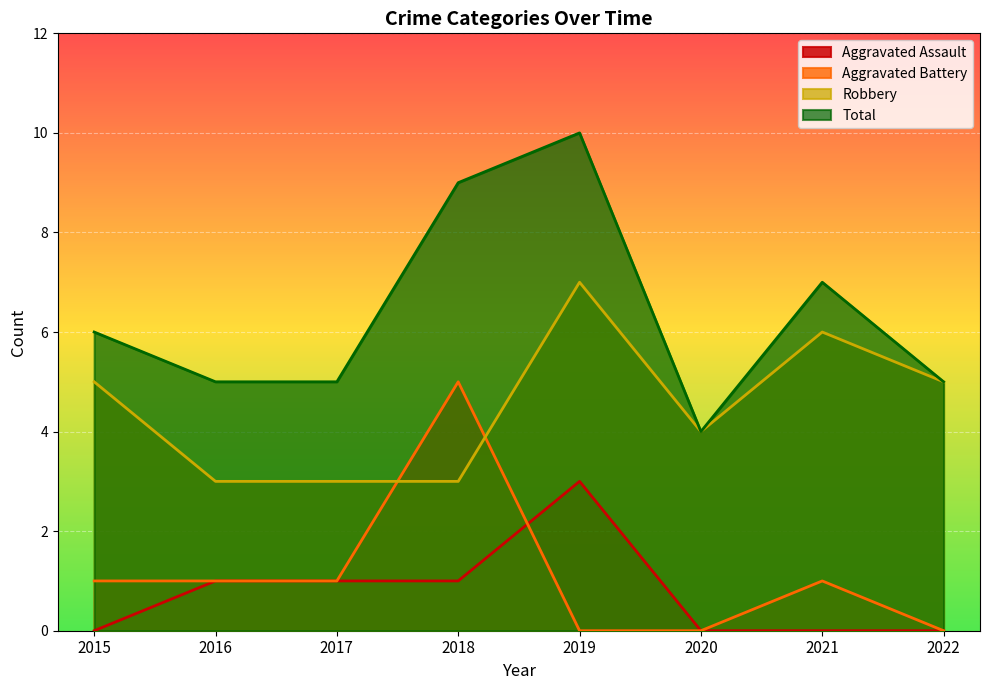

At which label does Aggravated Assault first exceed 1?

2019